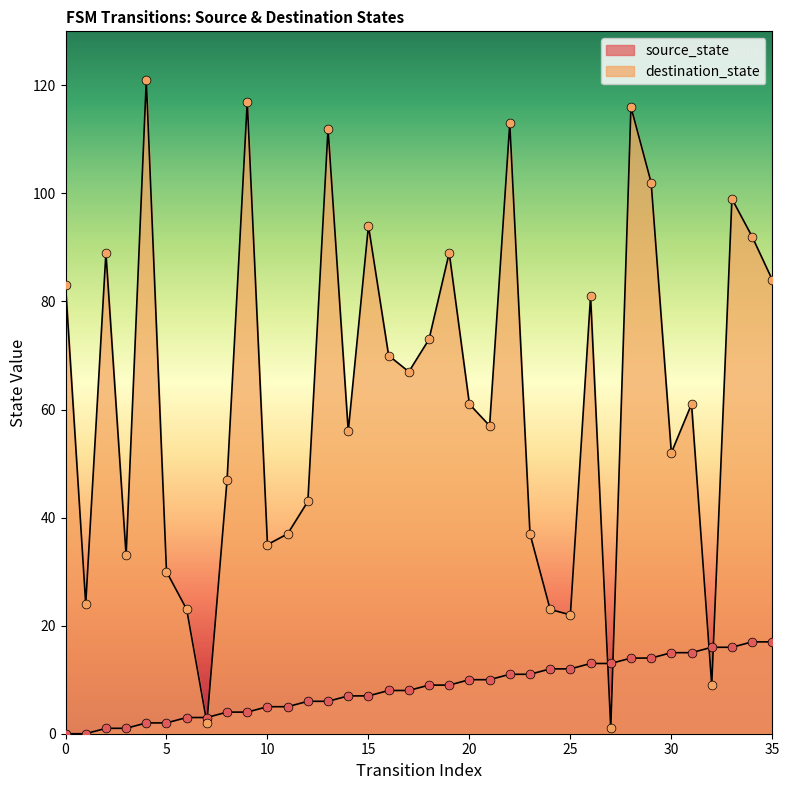

At which category is the sum across all series the highest?

28